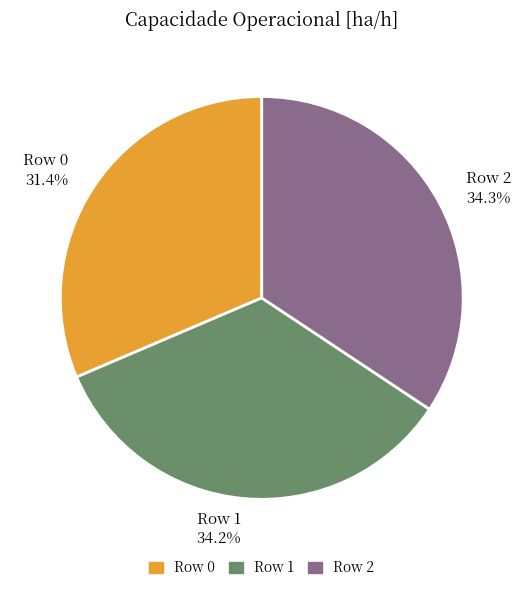

Is Row 1 34.2% the majority of the pie?

No